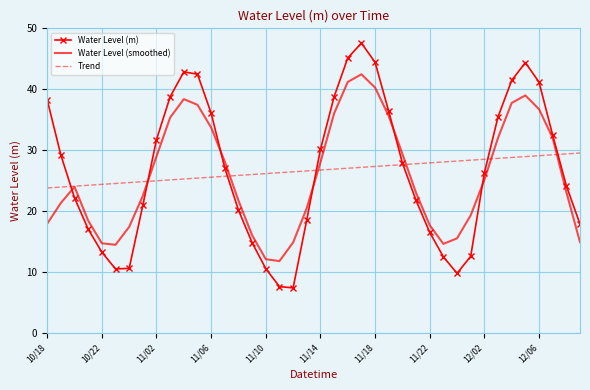

What is the minimum value shown in the chart?

7.4